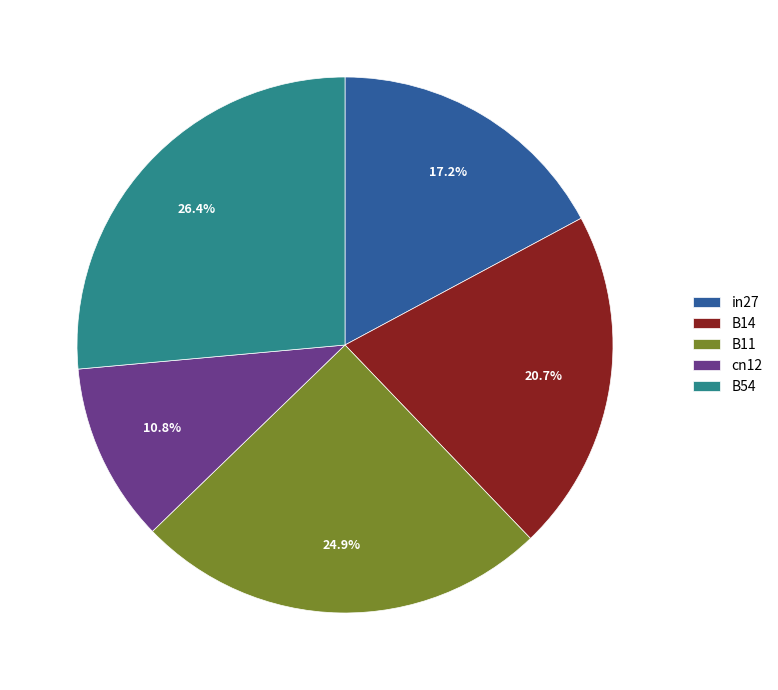

To the nearest percent, what portion does B54 represent?

26%